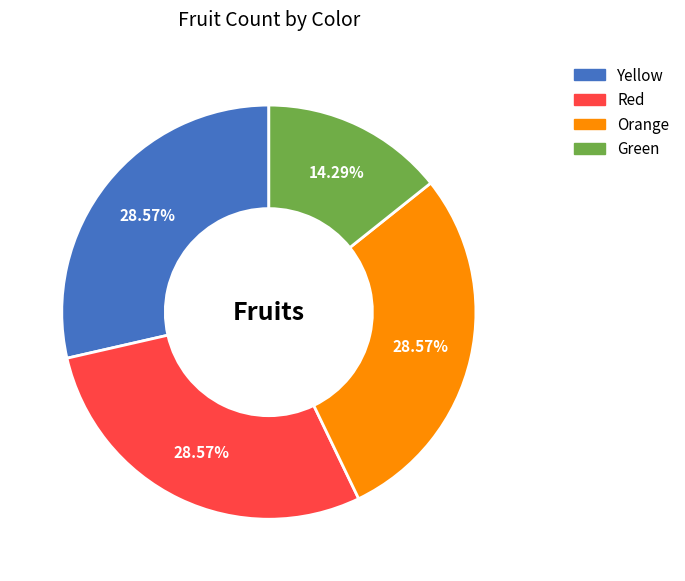

To the nearest percent, what is the difference between the Orange and Green slice percentages?

14%